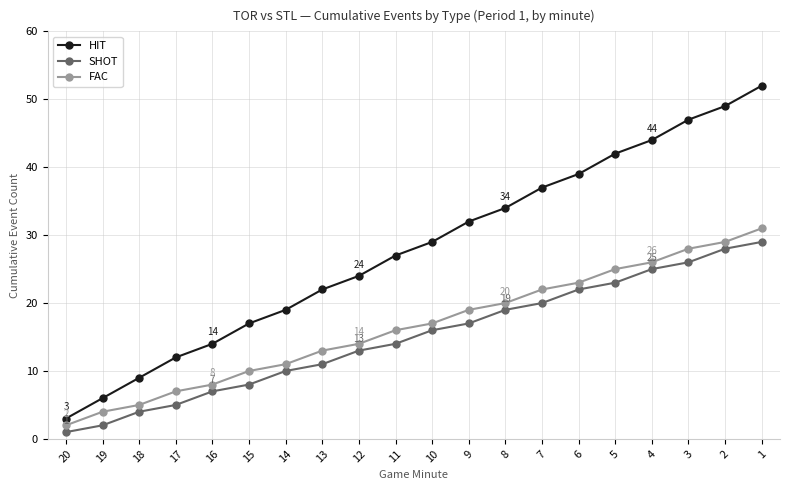

How many lines are shown in the chart?

3